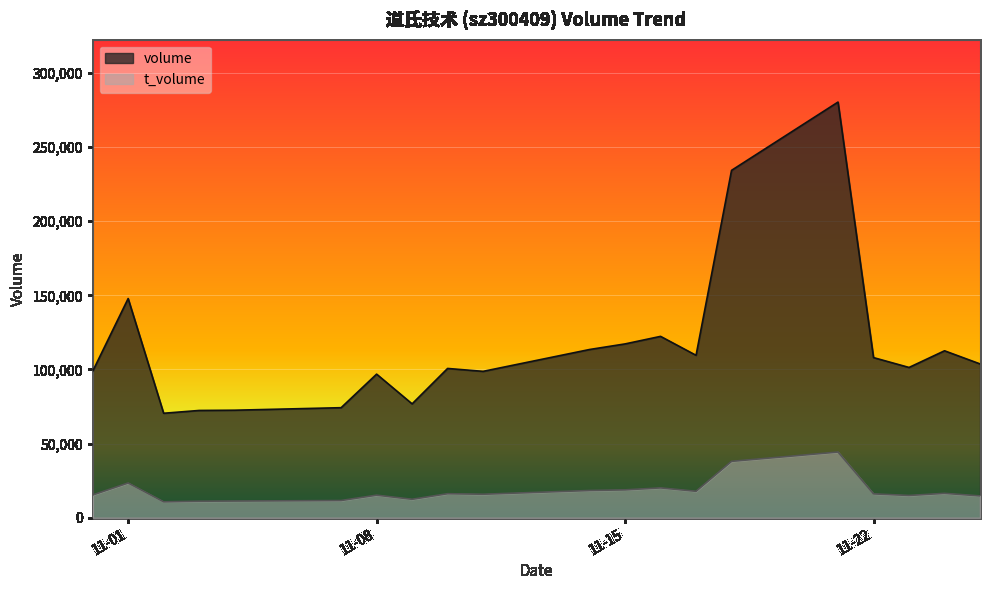

What is the total value across all series at 2022-11-21?

324698